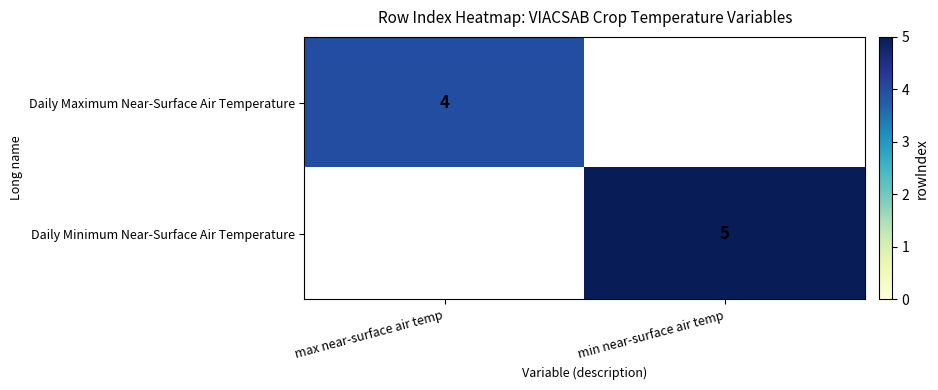

Which label corresponds to the largest value in the chart?

min near-surface air temp